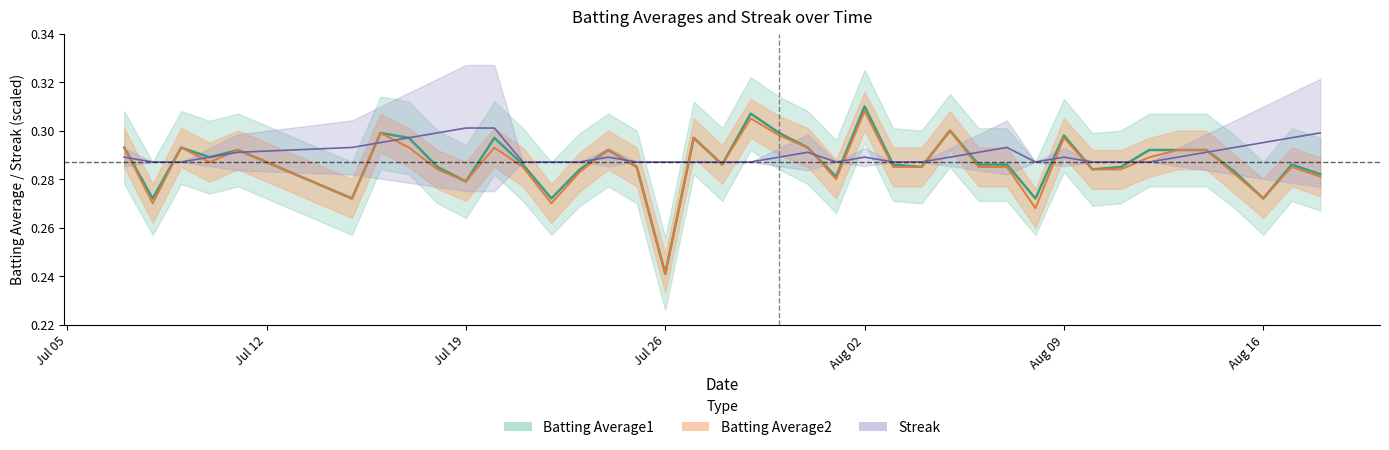

What is the value of the Batting Average1 point at the 6th from the left?

0.3